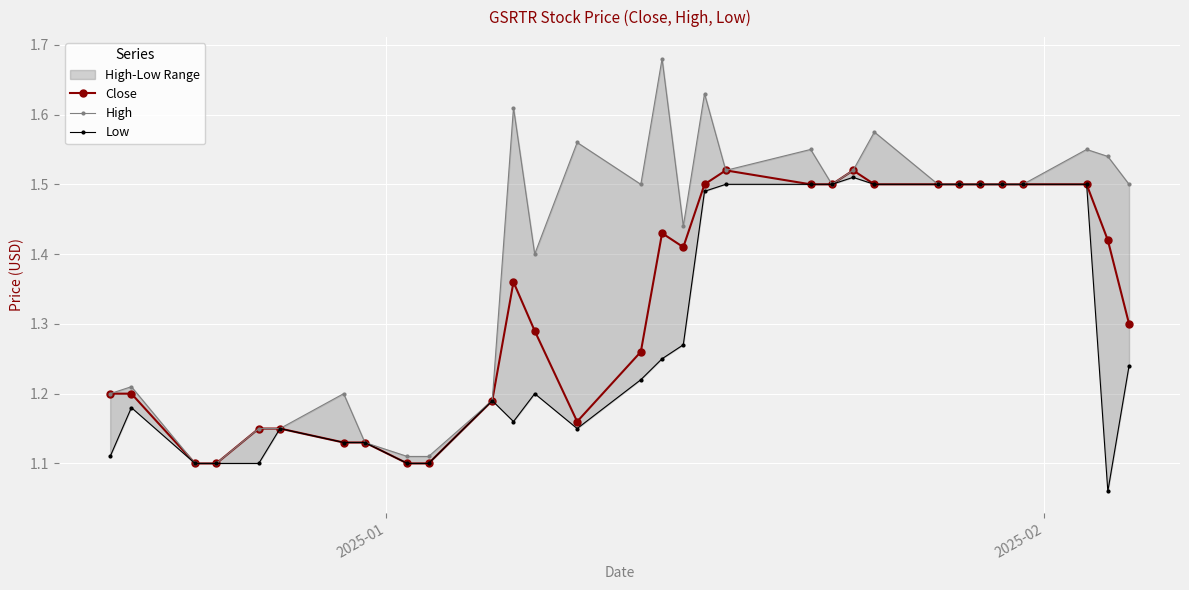

List the series in order of their overall mean, highest first.

High, Close, Low